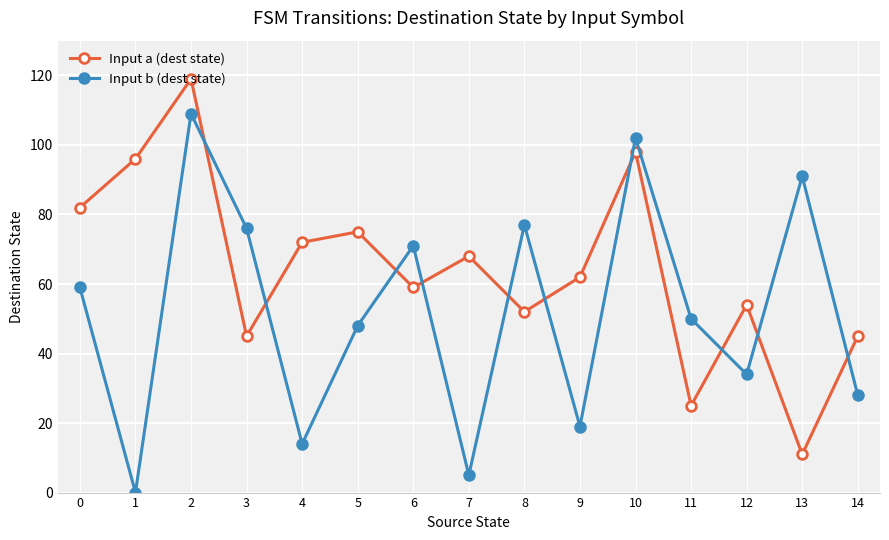

What is the value of the Input a (dest state) point at the 6th from the left?

75